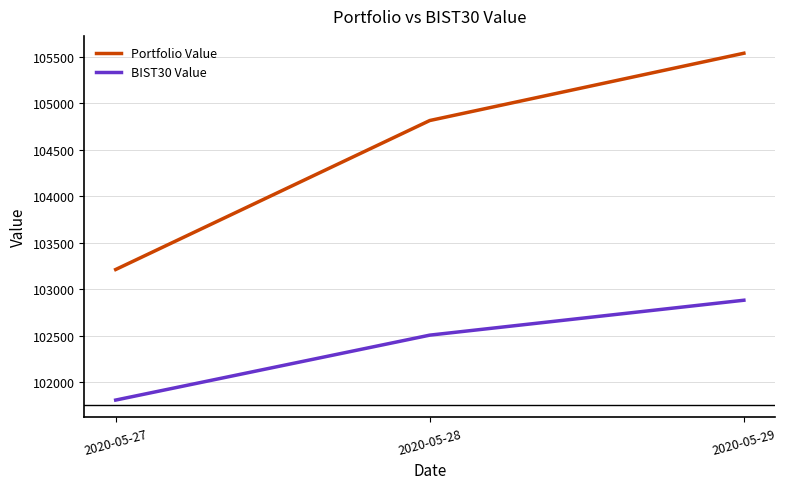

What is the highest value of the BIST30 Value series?

102882.6